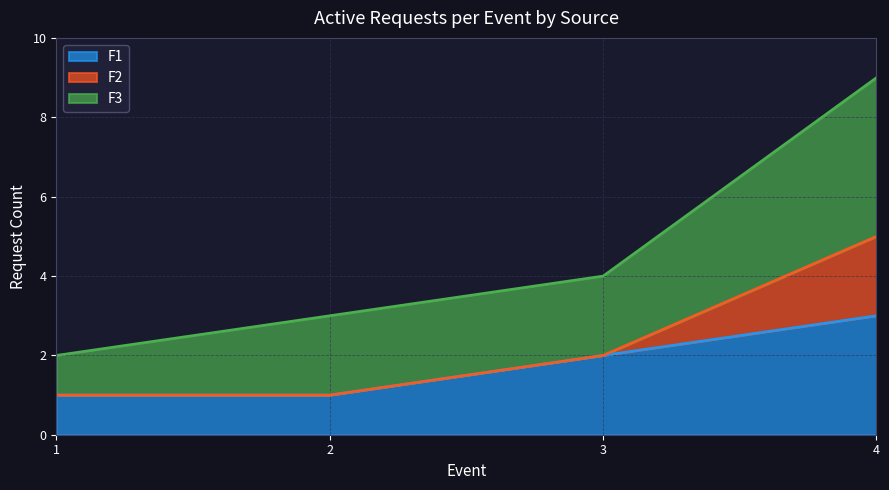

The value of F1 at 1 is 1. True or false?

True